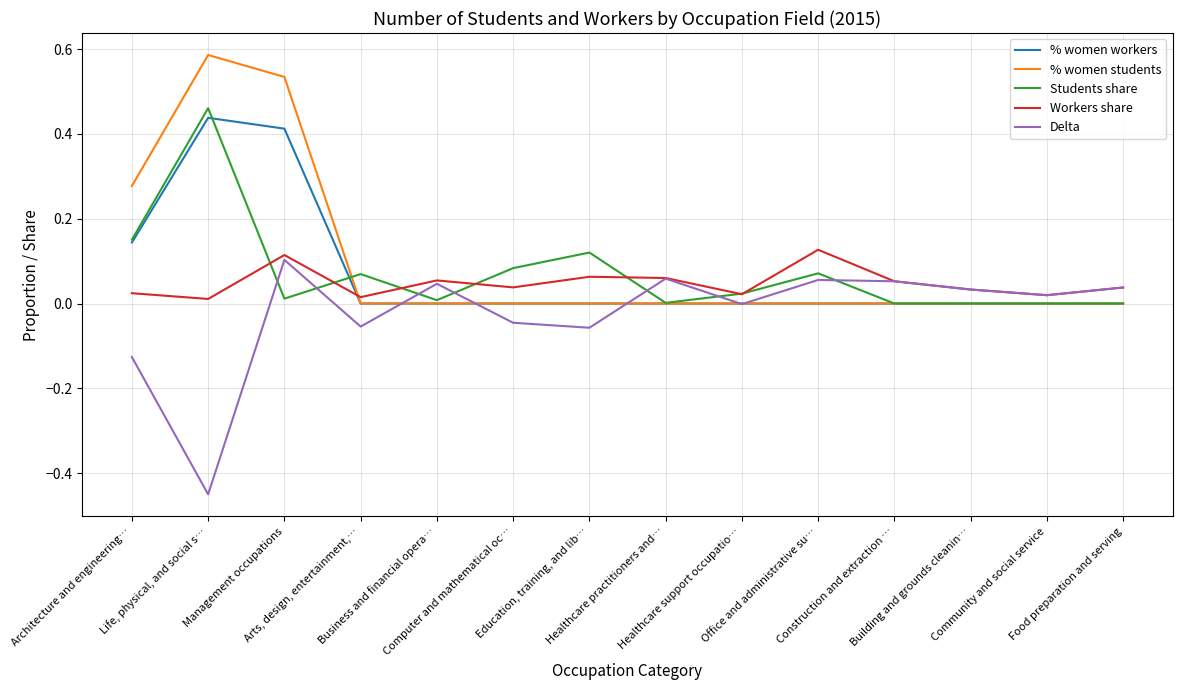

List the series in order of their peak value, highest first.

% women students, Students share, % women workers, Workers share, Delta